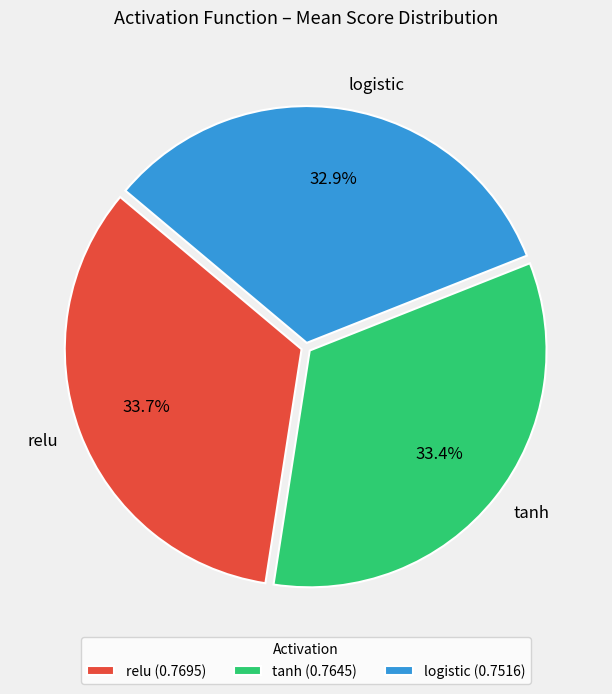

How many segments does this pie chart have?

3